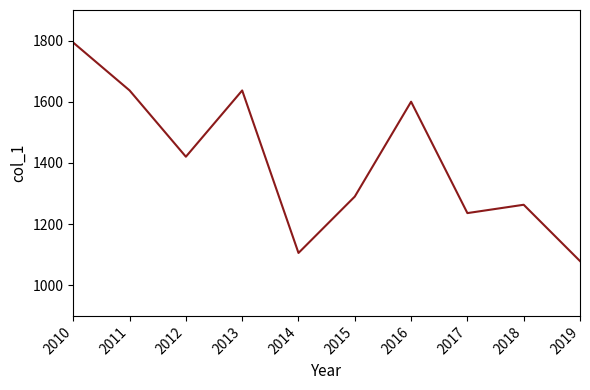

What is the difference between the values at 2015 and 2019?

210.9